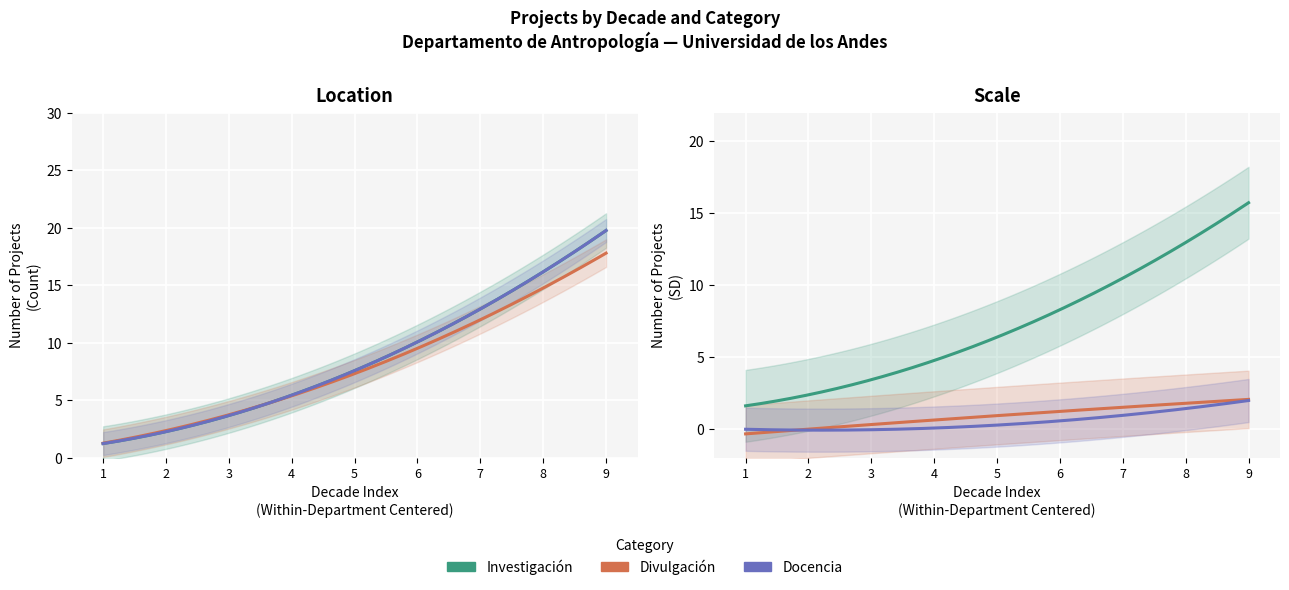

List the series in order of their peak value, lowest first.

Divulgación, Docencia, Investigación